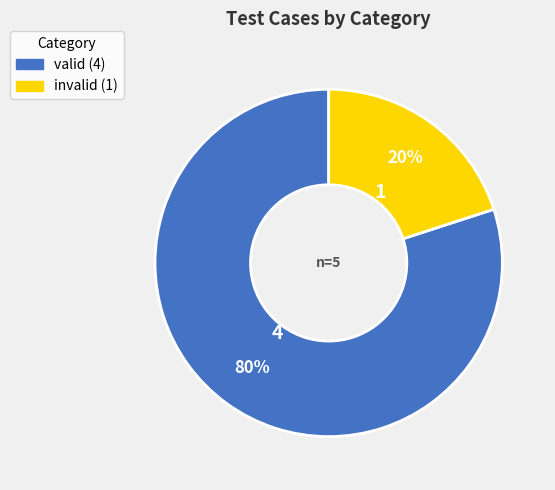

Rank the categories by value from lowest to highest.

invalid, valid